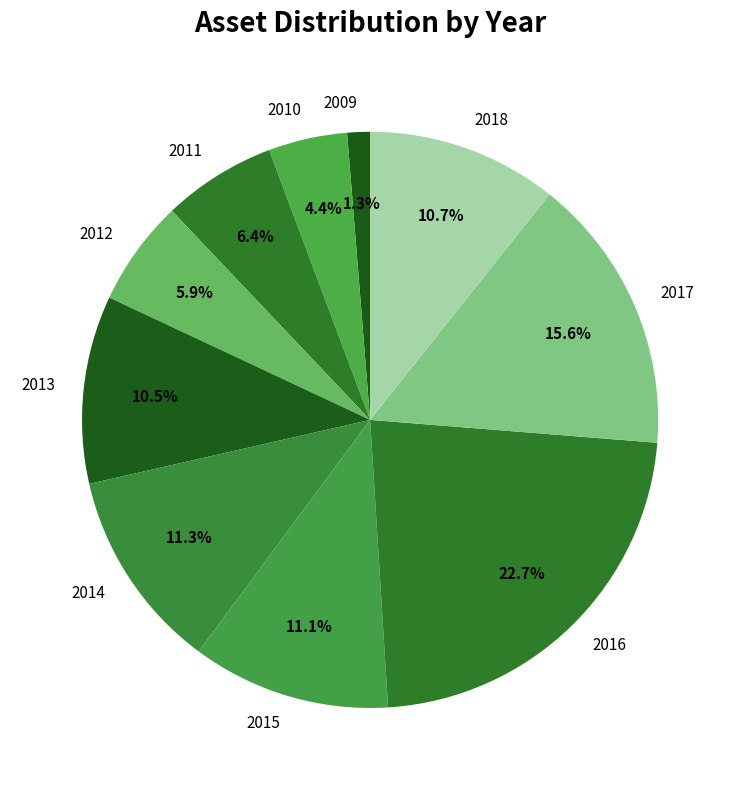

Between 2009 and 2017, which is larger?

2017